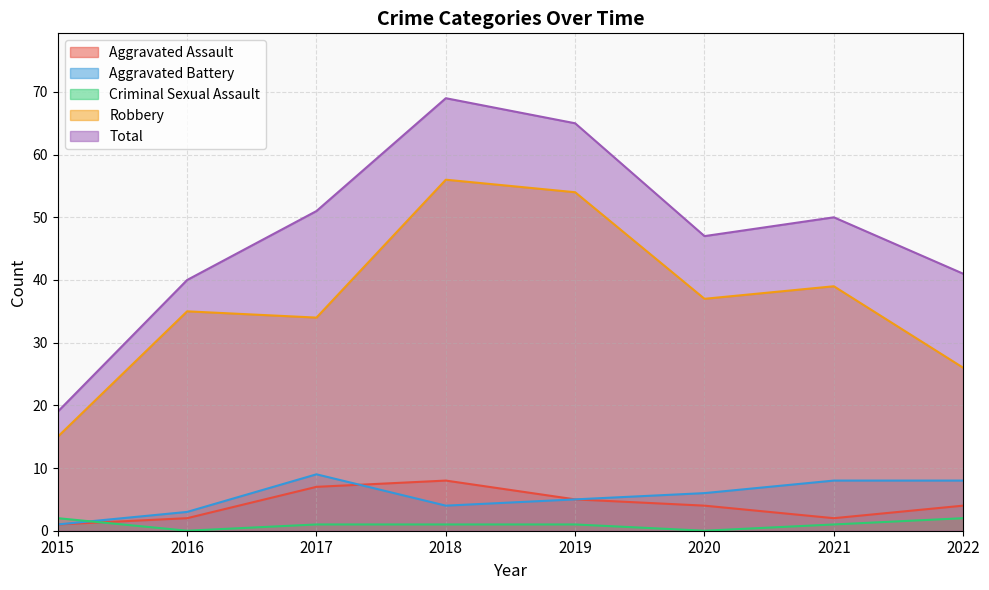

Which series has the largest range (max minus min)?

Total